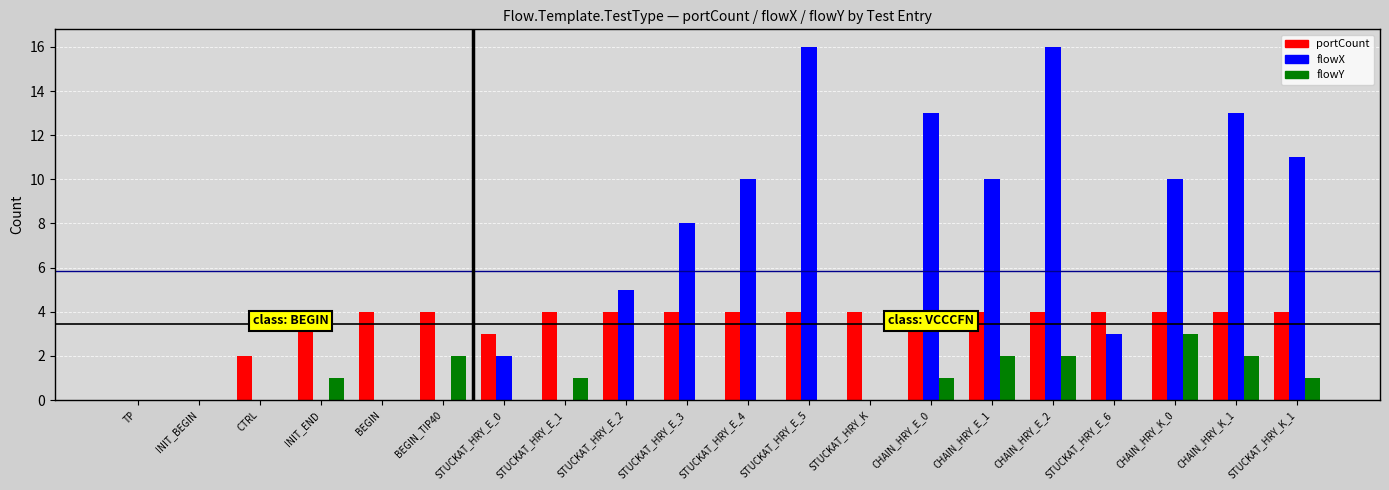

What is the sum of all portCount values?

69